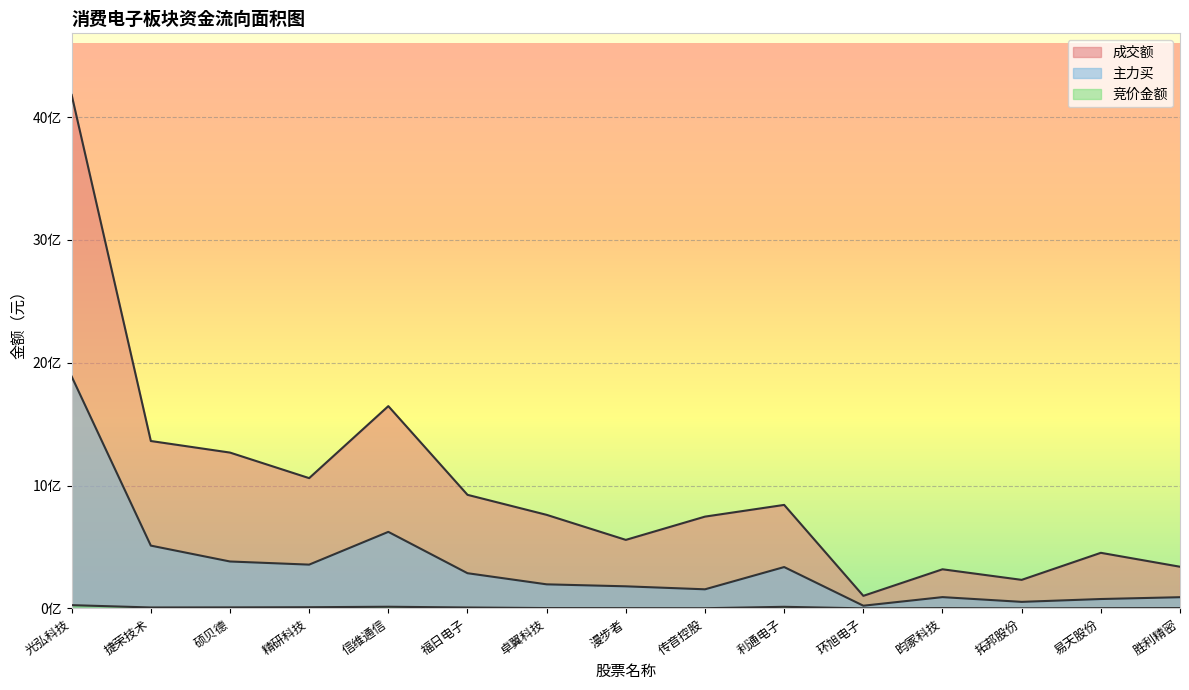

What is the average value of the 成交额 series?

986406237